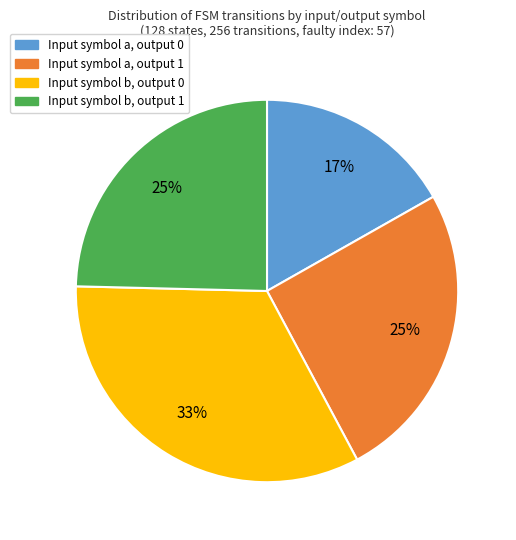

To the nearest percent, what is the average slice percentage?

25%